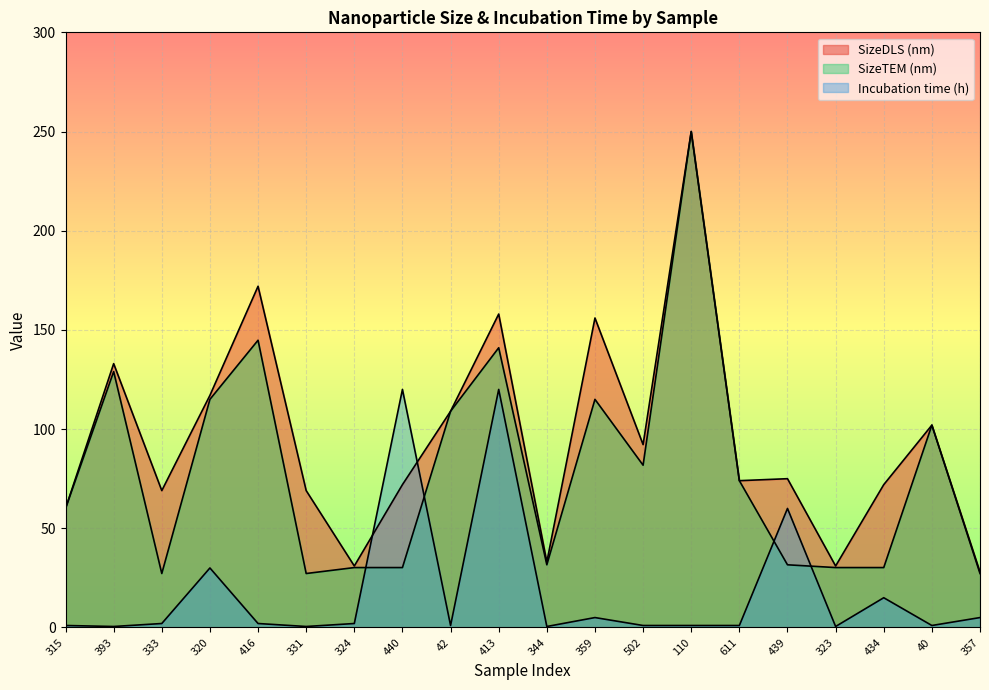

At 393, list the series in order from smallest to largest.

Incubation time (h), SizeTEM (nm), SizeDLS (nm)